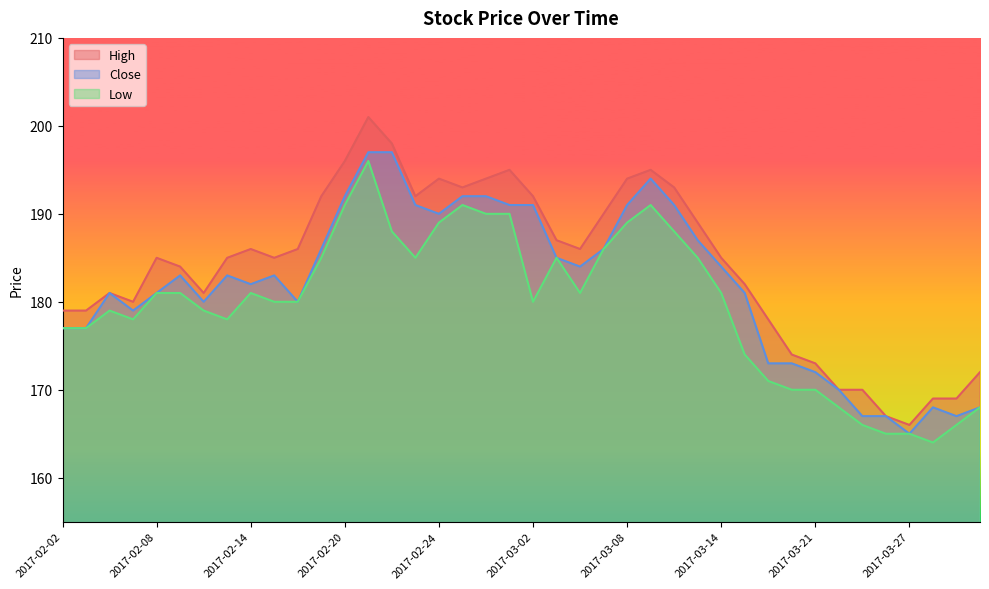

What is the label of the 29th point from the left?

2017-03-14